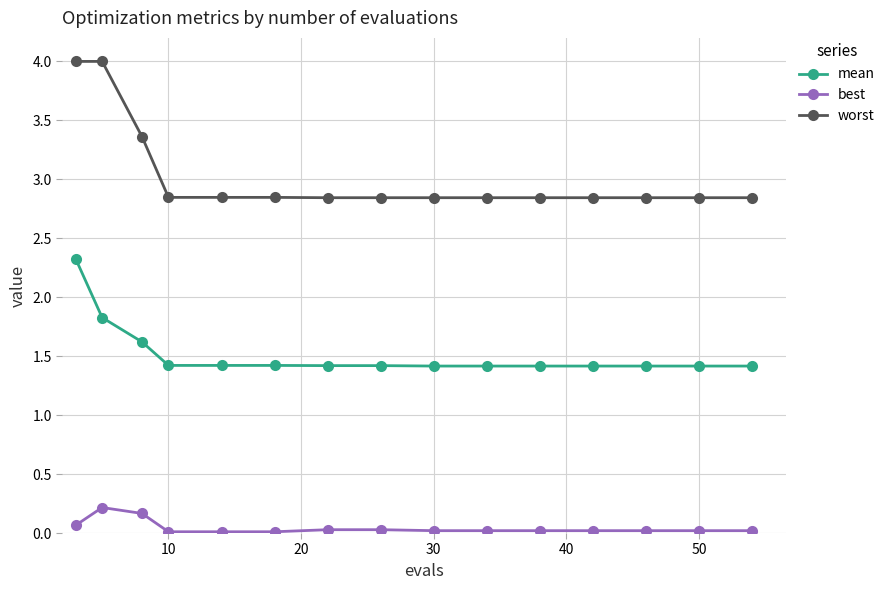

True or false: mean and best intersect in this chart.

False